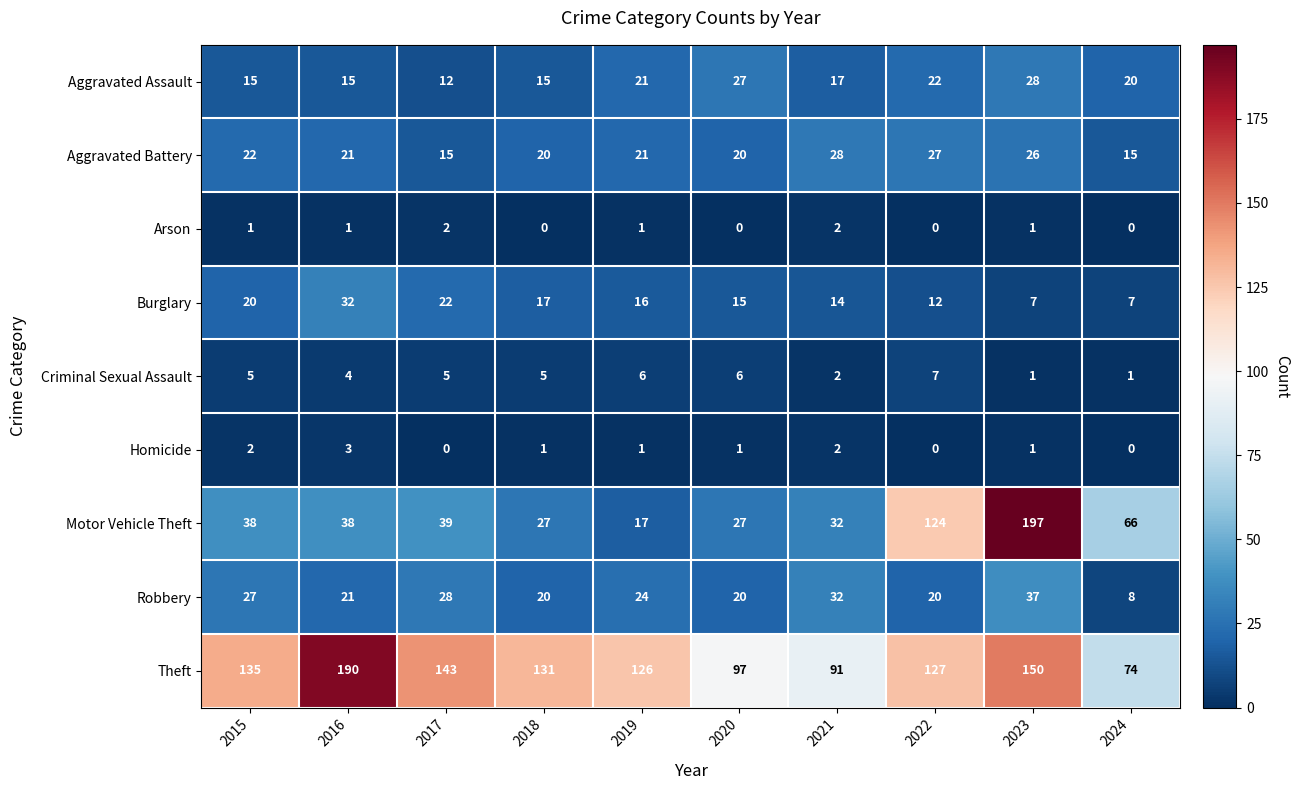

At which label does Theft first exceed 131?

2015